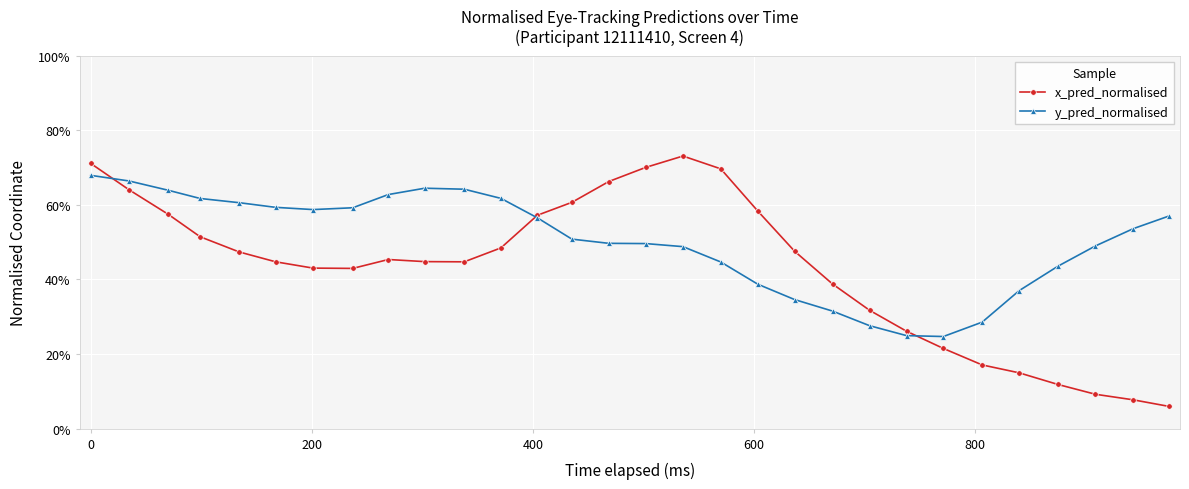

Which series has the largest range (max minus min)?

x_pred_normalised